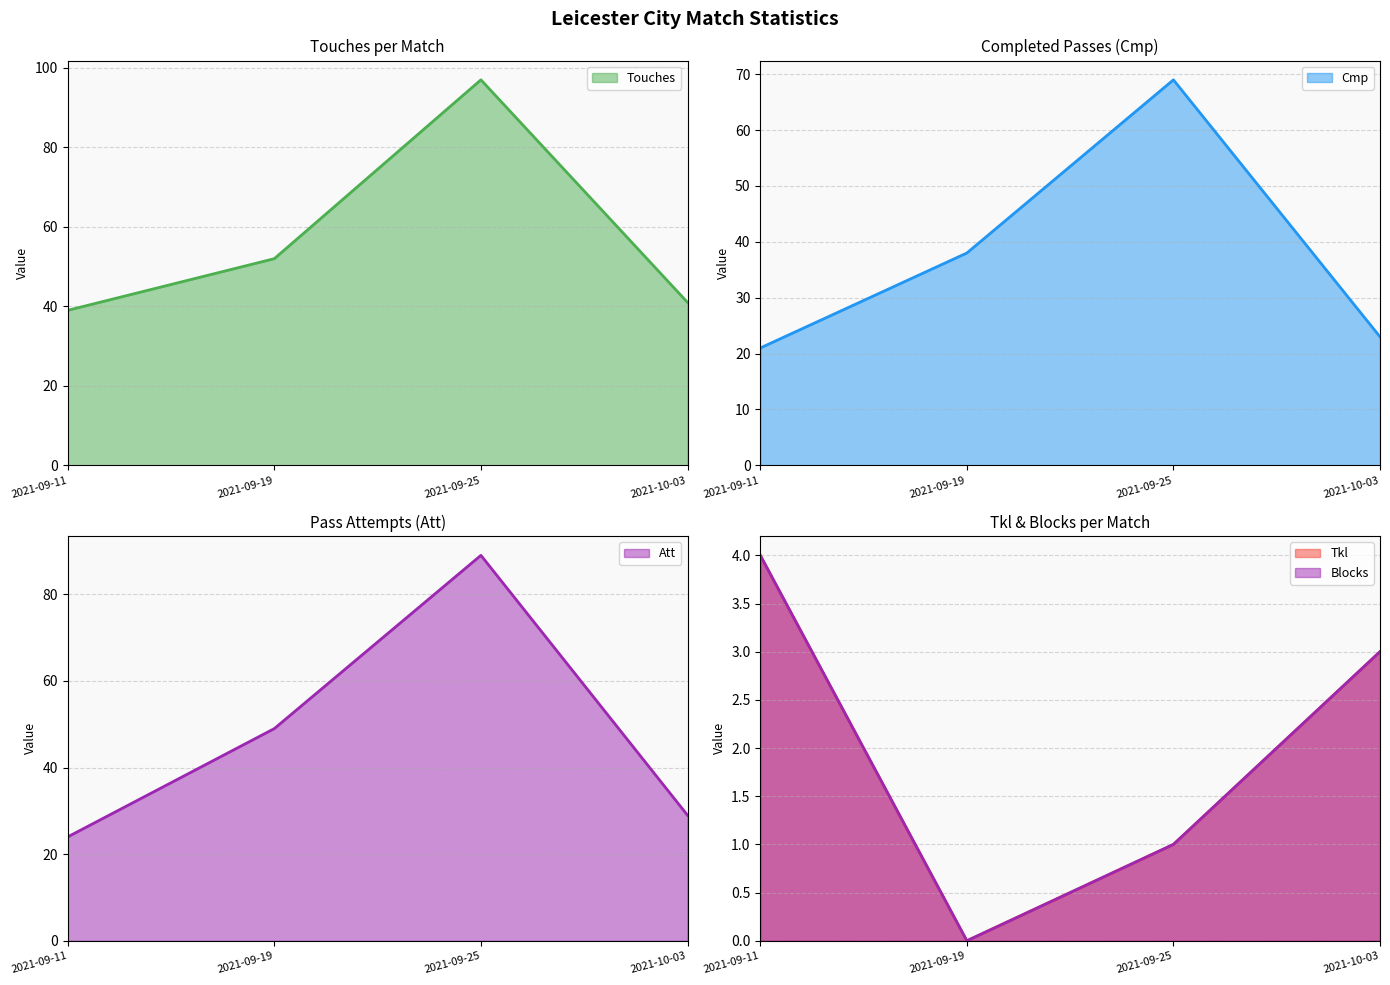

What are all the series names shown in the legend?

Touches, Tkl, Blocks, Cmp, Att